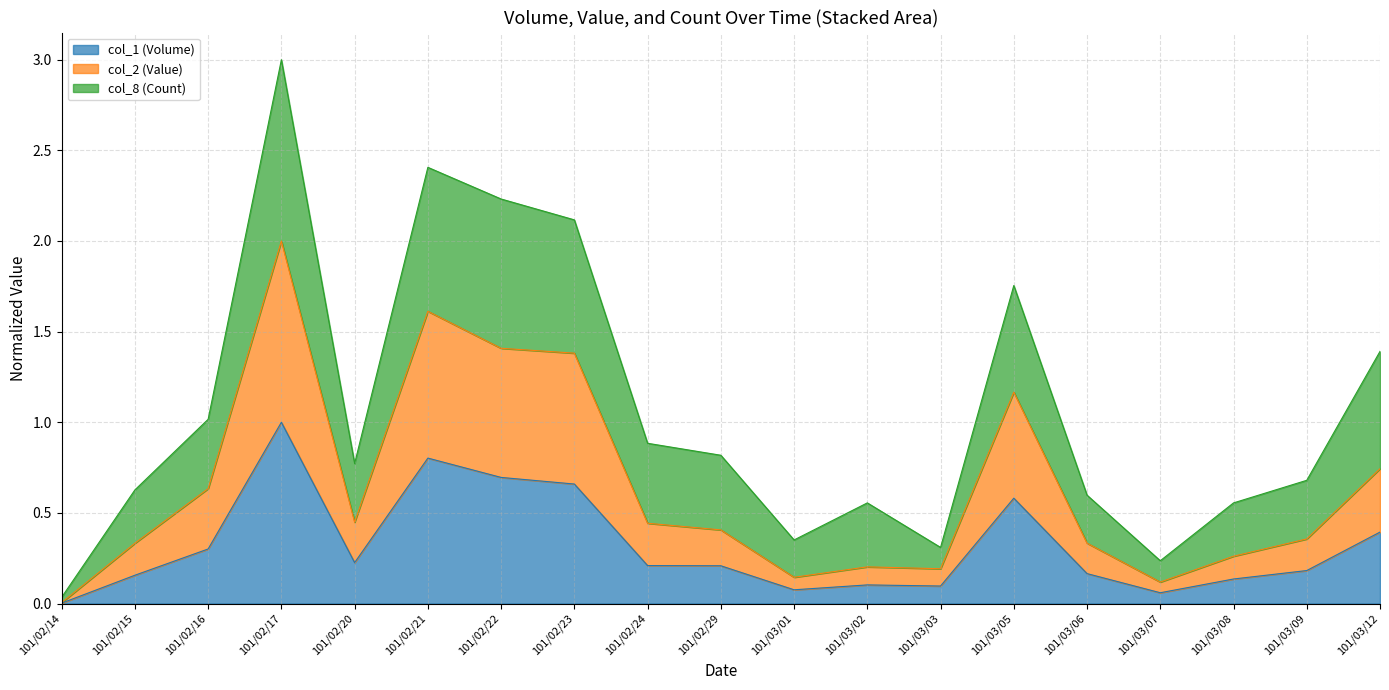

How many categories are shown in the chart?

19